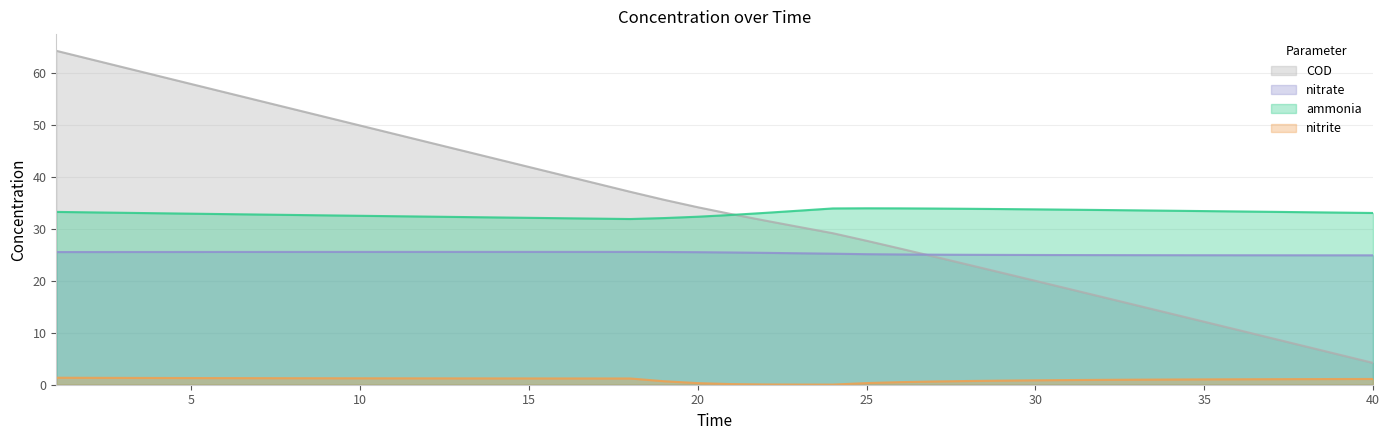

Which series has the largest range (max minus min)?

COD